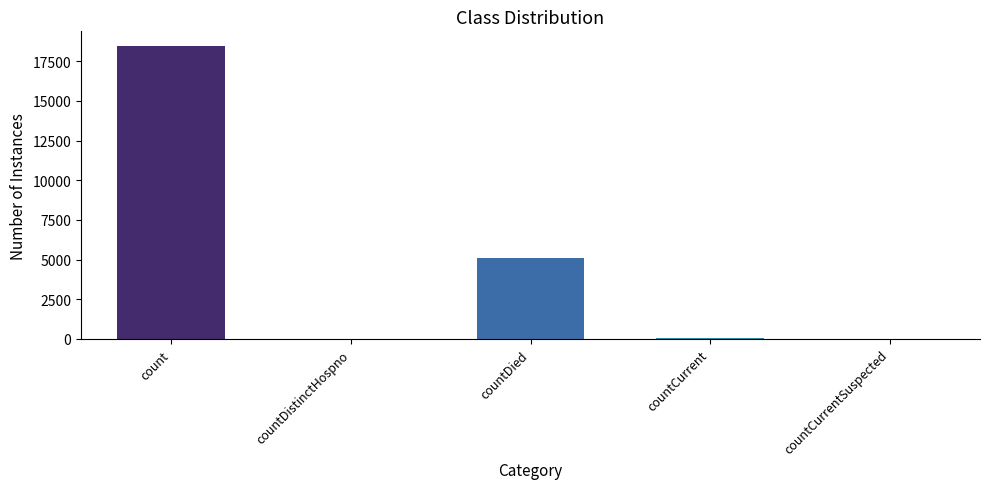

Which has a higher value, count or countDistinctHospno?

count